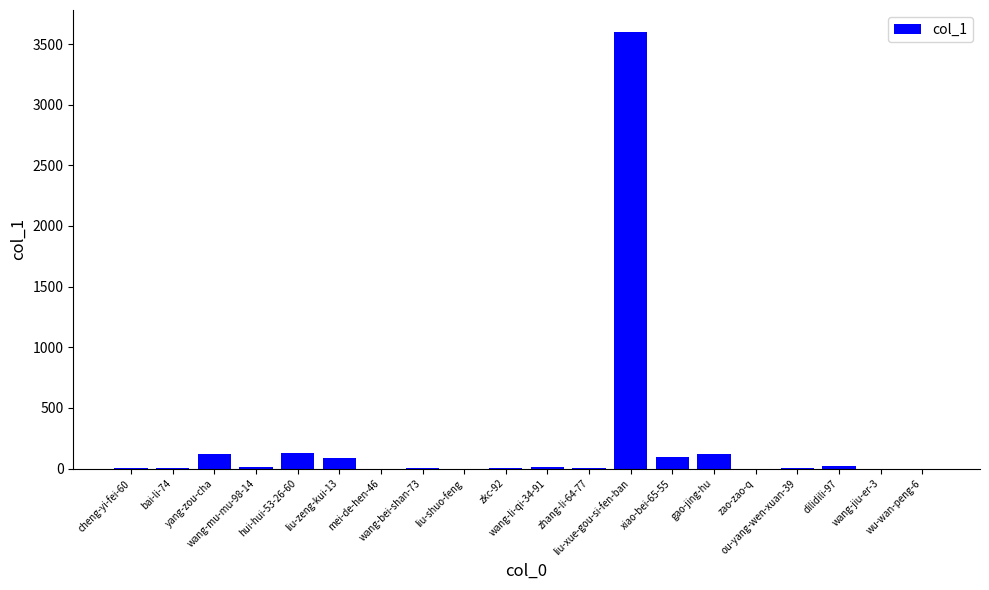

Which label corresponds to the largest value in the chart?

liu-xue-gou-si-fen-ban